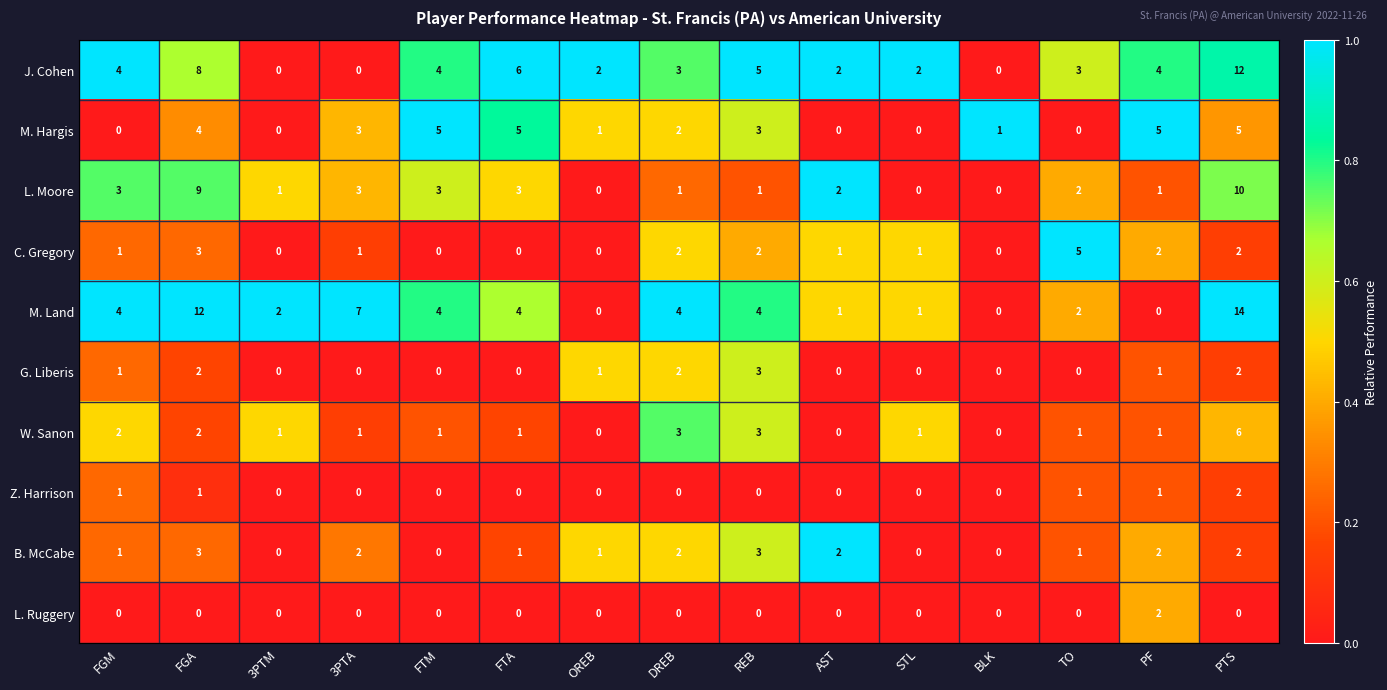

True or false: J. Cohen has a value of 0 at BLK.

True